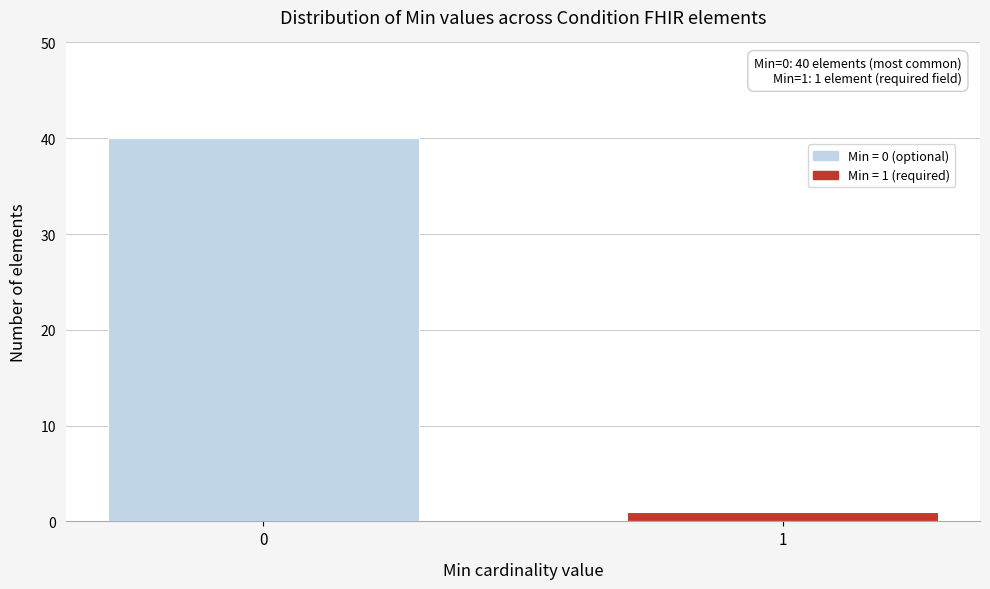

Reading right to left, transcribe all the data shown in this chart.

1=1	0=40